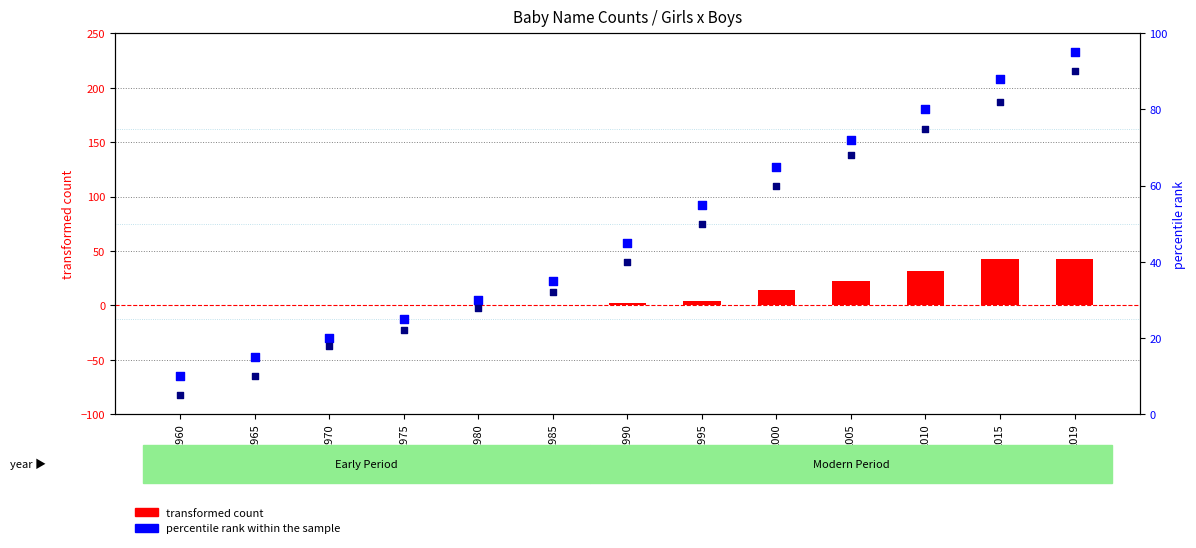

Is the value of percentile rank within the sample (Boys) at 2010 greater than the value of transformed count at 1980?

Yes